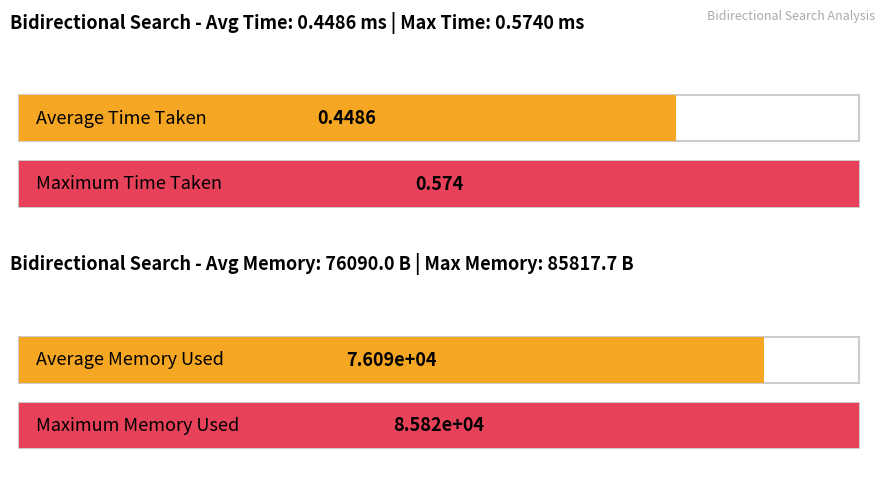

How many distinct data groups are displayed?

2